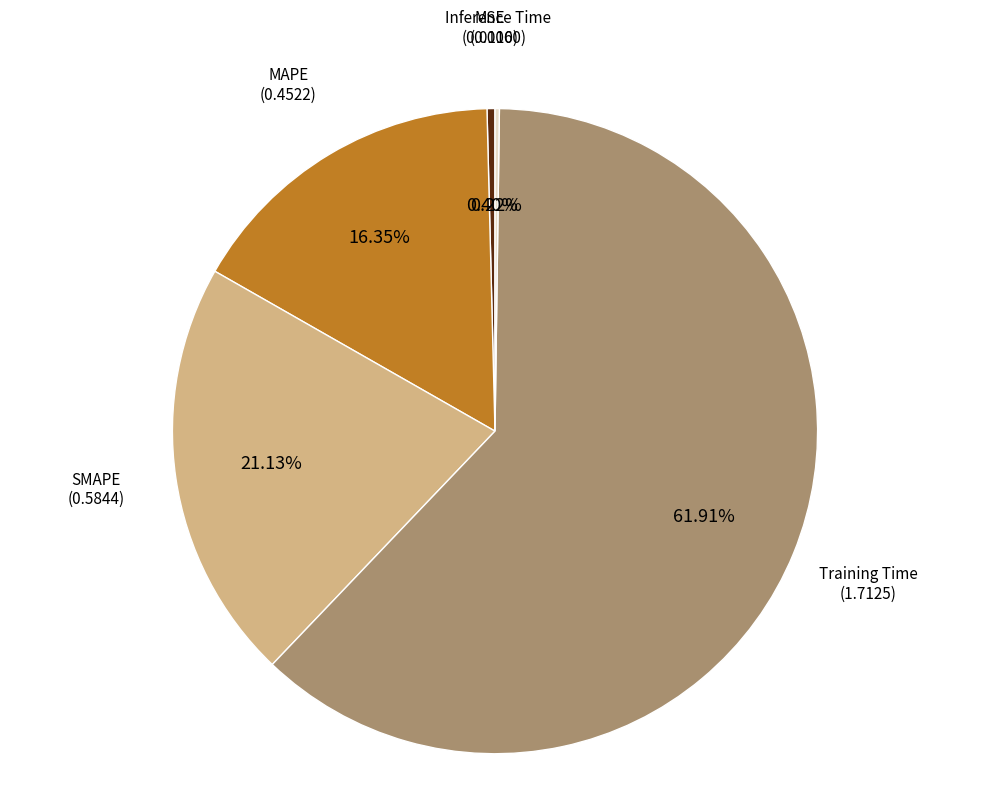

To the nearest percent, what is the difference between the largest and smallest slice percentages?

62%